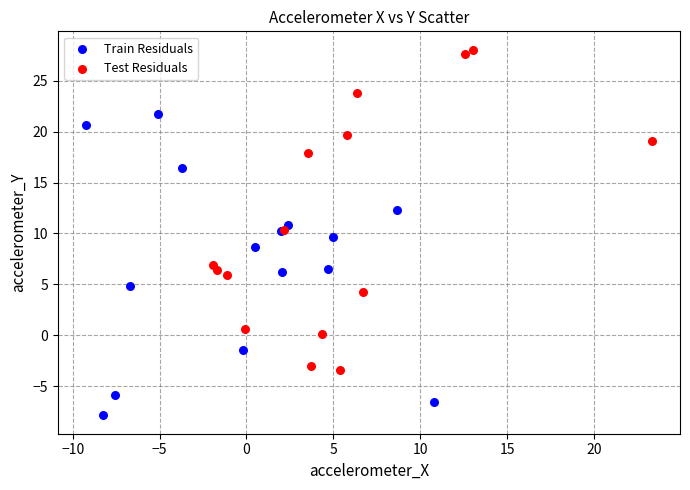

Which series reaches the maximum Y coordinate?

Test Residuals